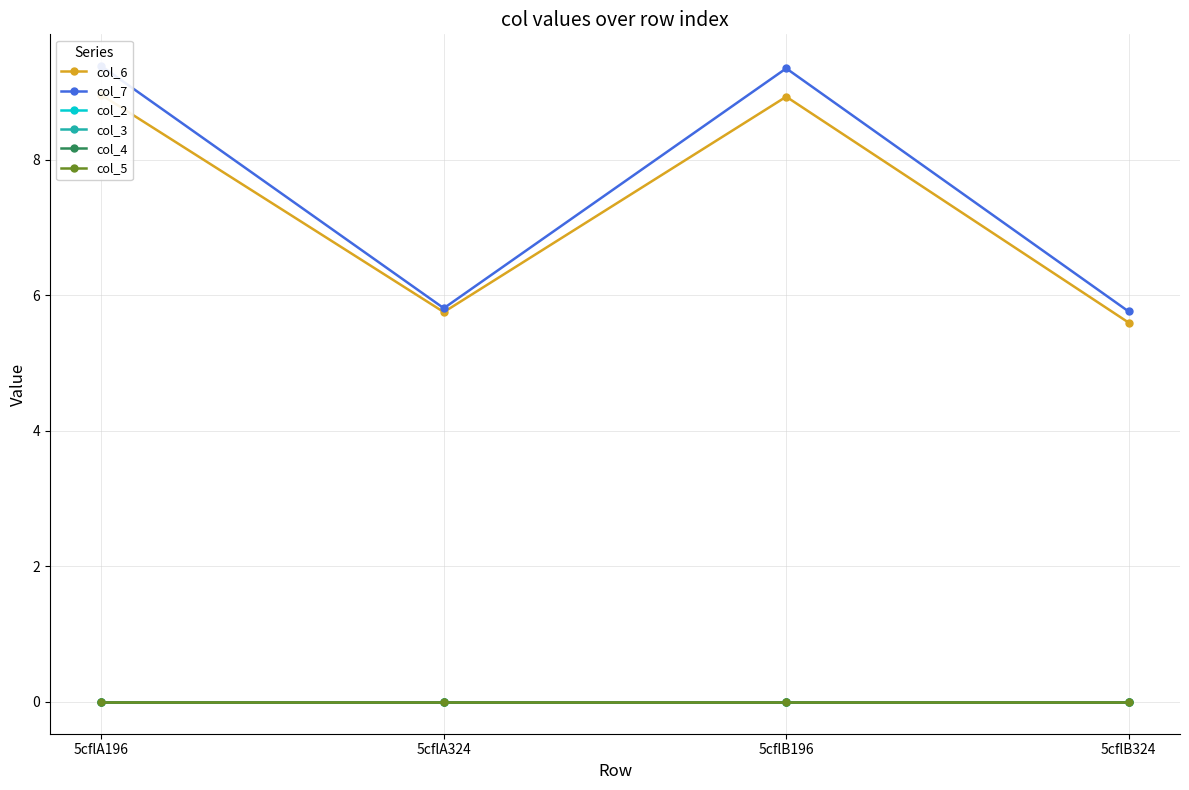

At which category does col_6 reach its first local peak?

5cflB196